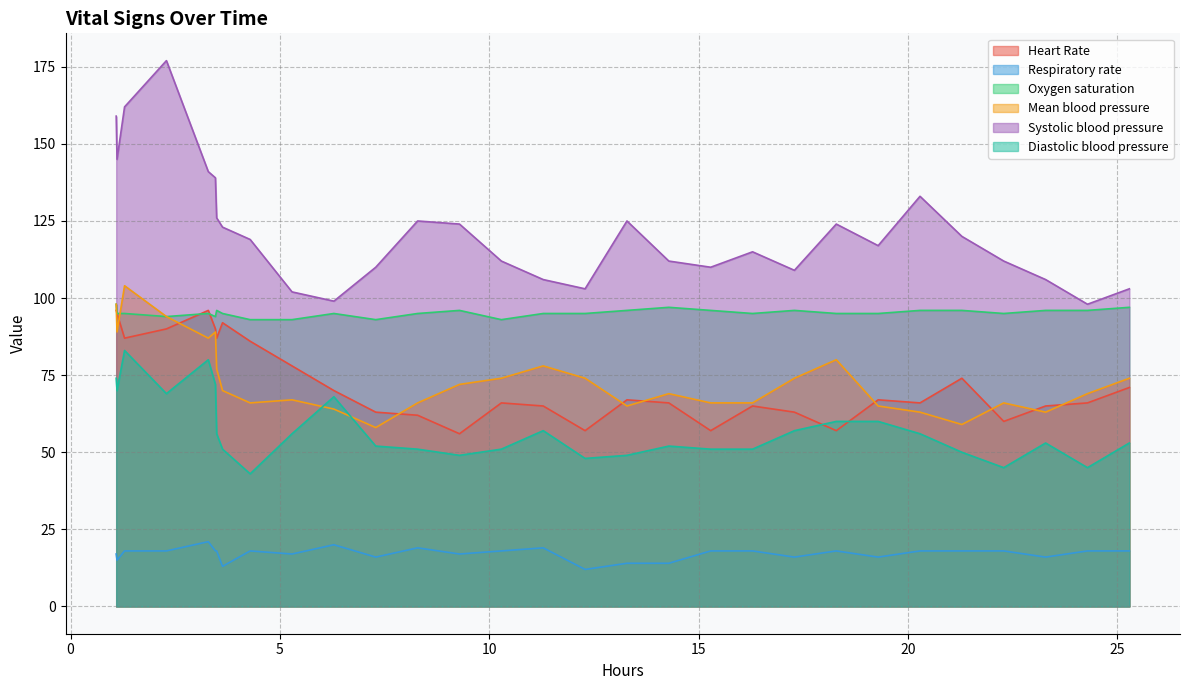

Rank the series by their maximum value, from lowest to highest.

Respiratory rate, Diastolic blood pressure, Heart Rate, Oxygen saturation, Mean blood pressure, Systolic blood pressure